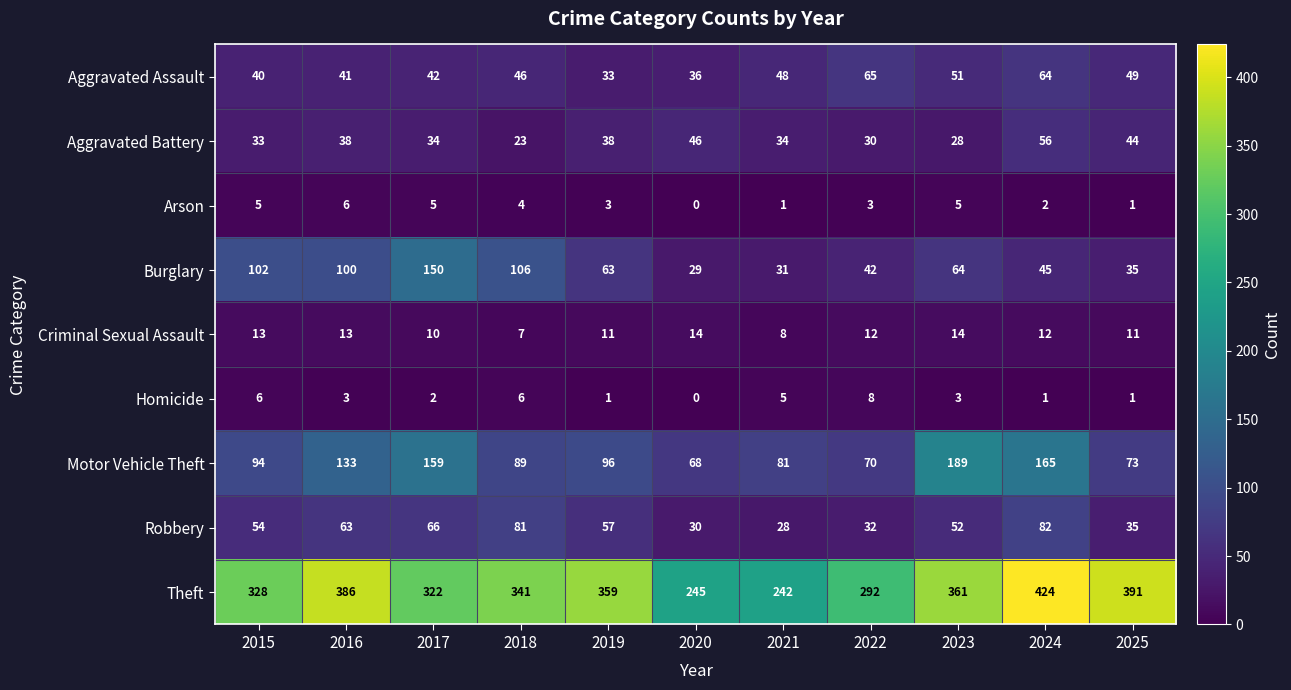

Is it true that Theft equals 504 at 2016?

False